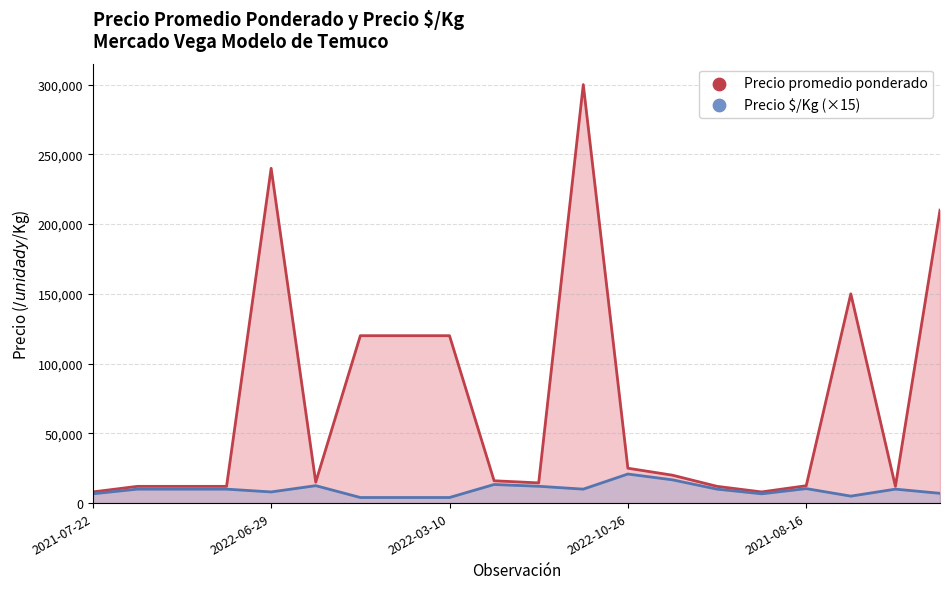

Which series has the largest total across all categories?

Precio promedio ponderado